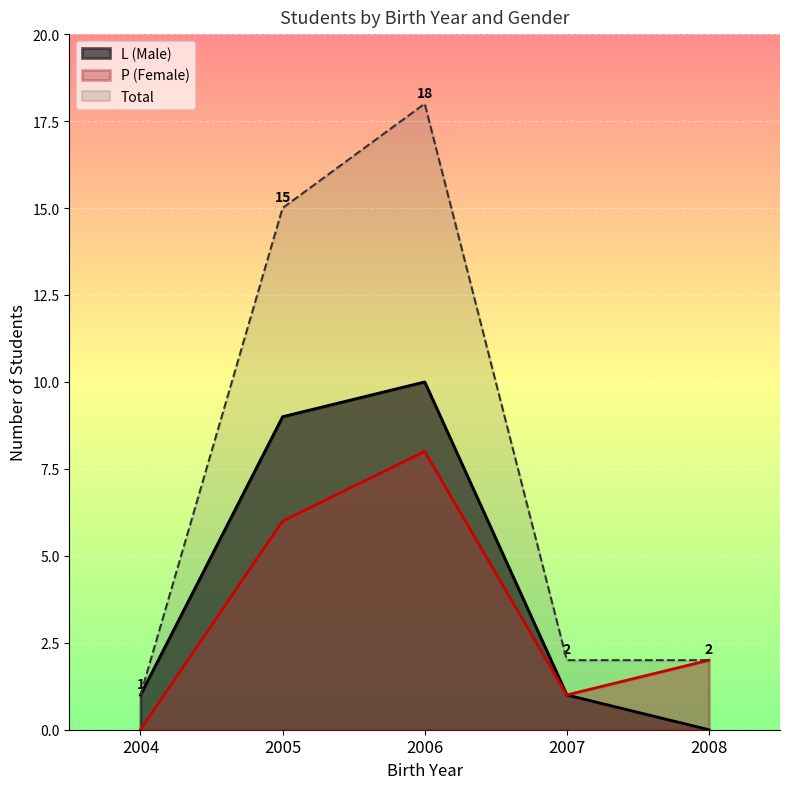

Reading left to right, list all the values displayed in this chart.

L (Male): 2004=1	2005=9	2006=10	2007=1	2008=0
P (Female): 2004=0	2005=6	2006=8	2007=1	2008=2
Total: 2004=1	2005=15	2006=18	2007=2	2008=2